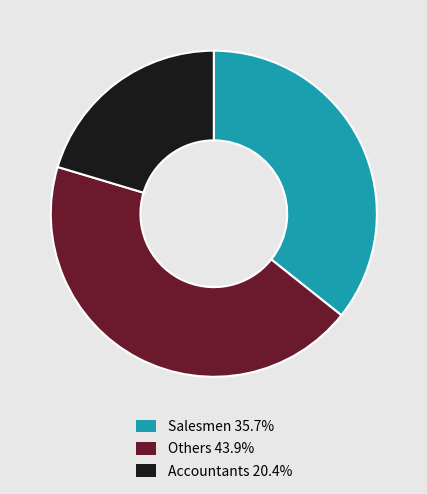

Approximately how many times larger is the value at Salesmen 35.7% compared to Accountants 20.4%?

1.8